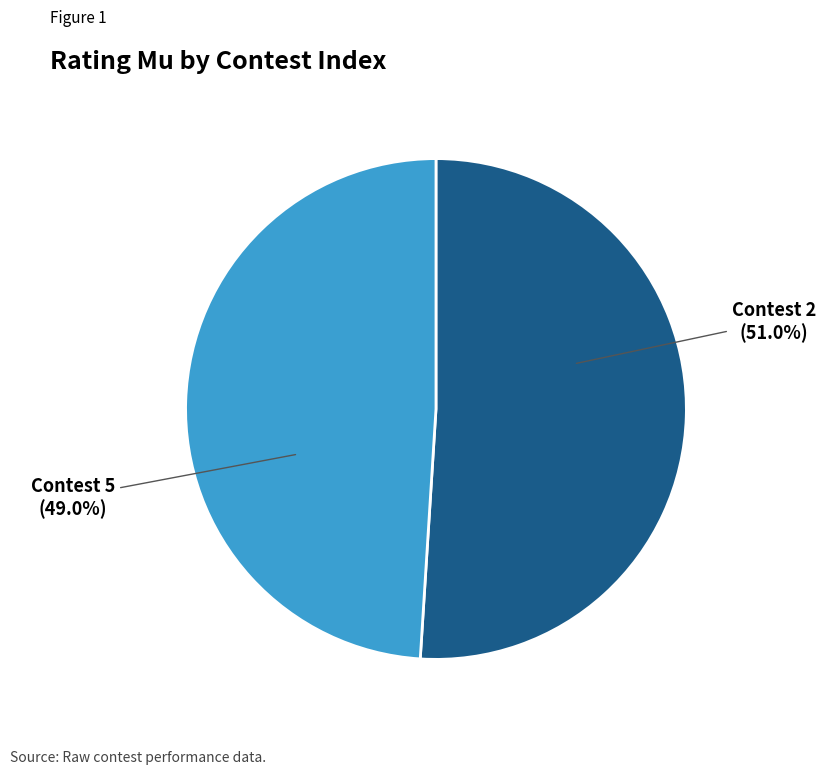

Is there a majority slice in this chart?

Yes